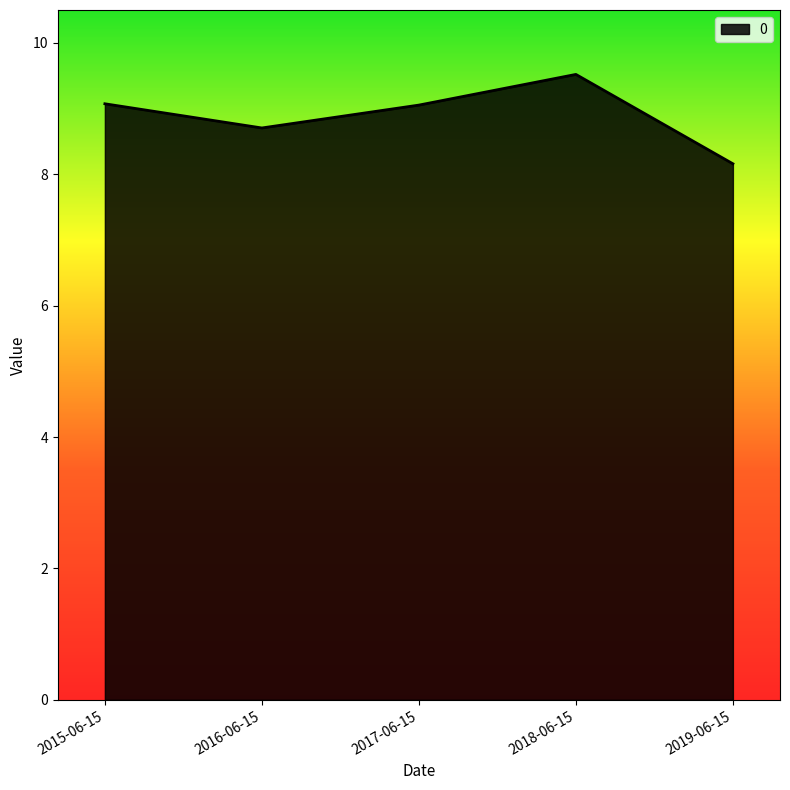

What is the sum of all values?

44.5